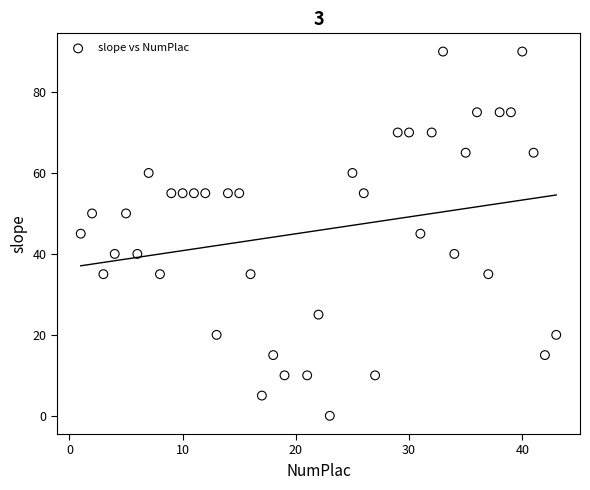

What is the range of Y values (max minus min)?

90